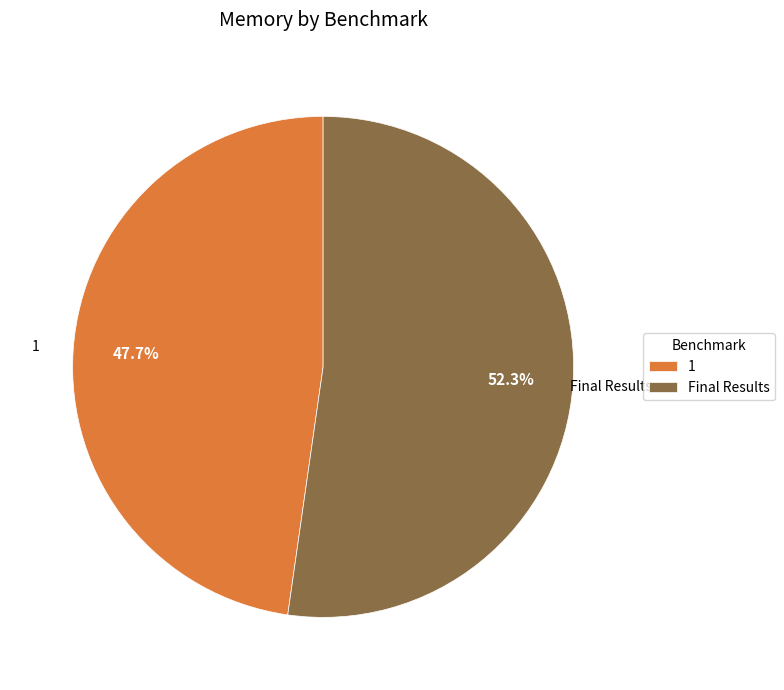

Which category has the biggest portion of the pie?

Final Results